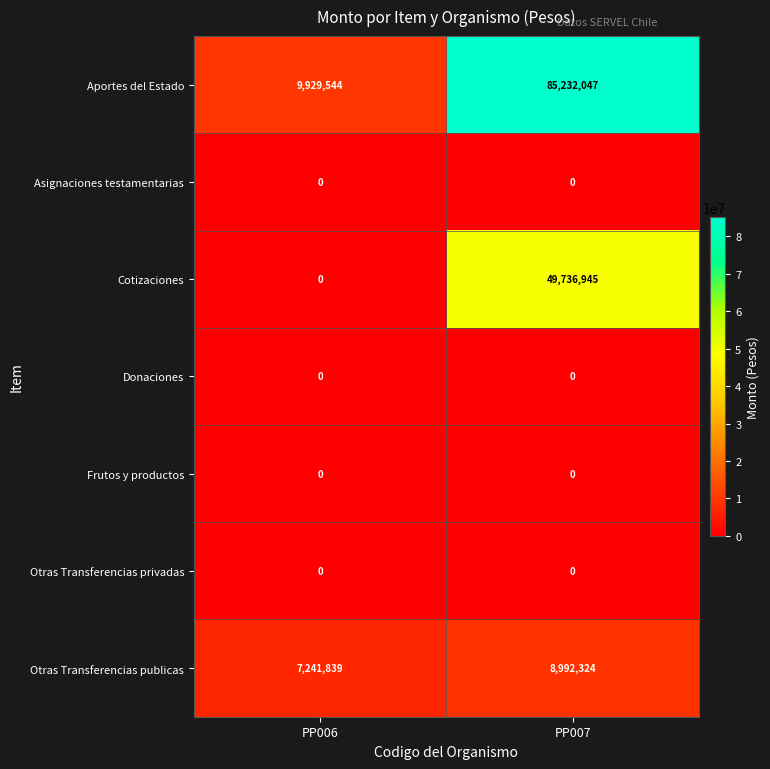

The Otras Transferencias publicas series shows 7241839 at PP006. True or false?

True